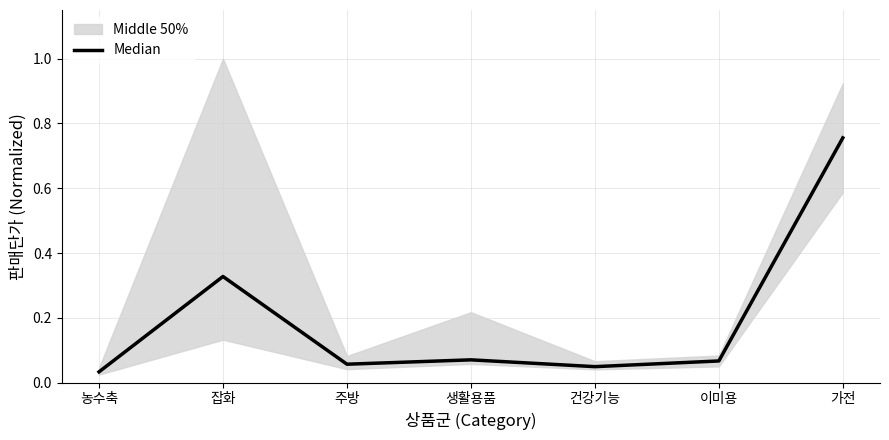

Rank the categories by value from highest to lowest.

가전, 잡화, 생활용품, 이미용, 주방, 건강기능, 농수축